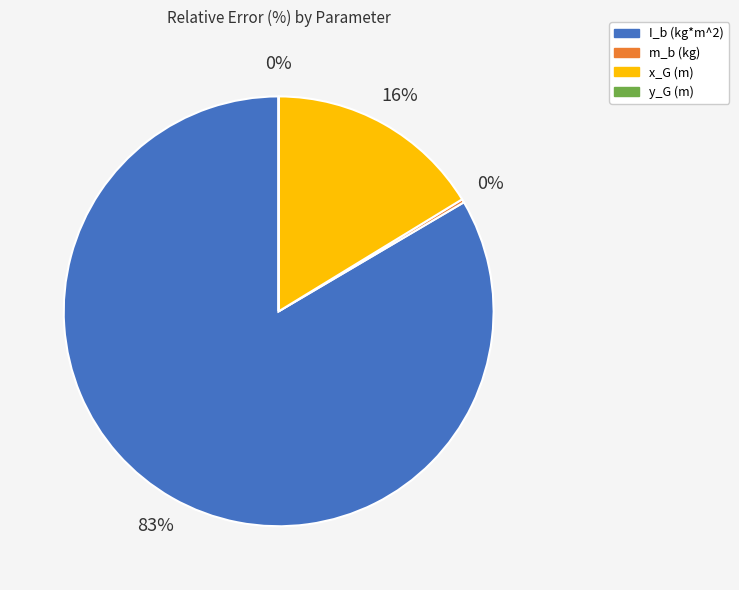

True or false: I_b (kg*m^2) accounts for 83% of the total.

True